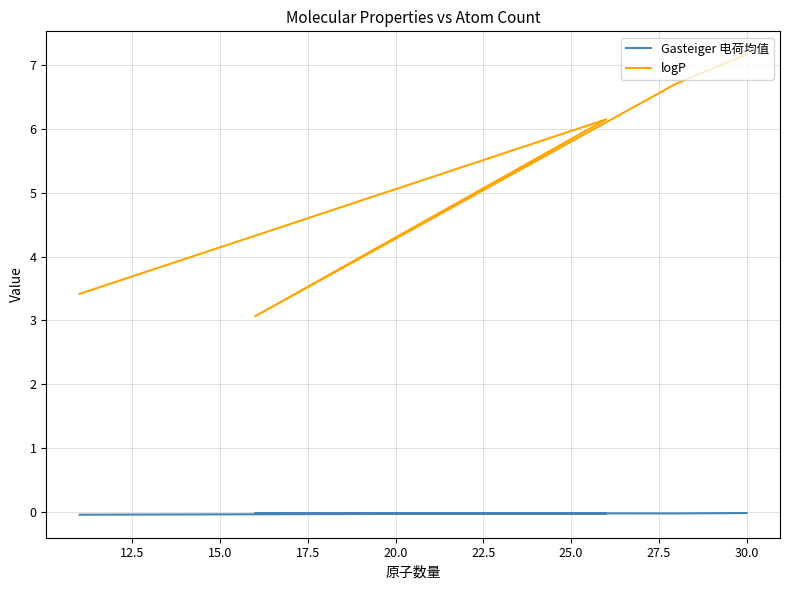

Which has a higher value, 22.5 or 17.5?

17.5